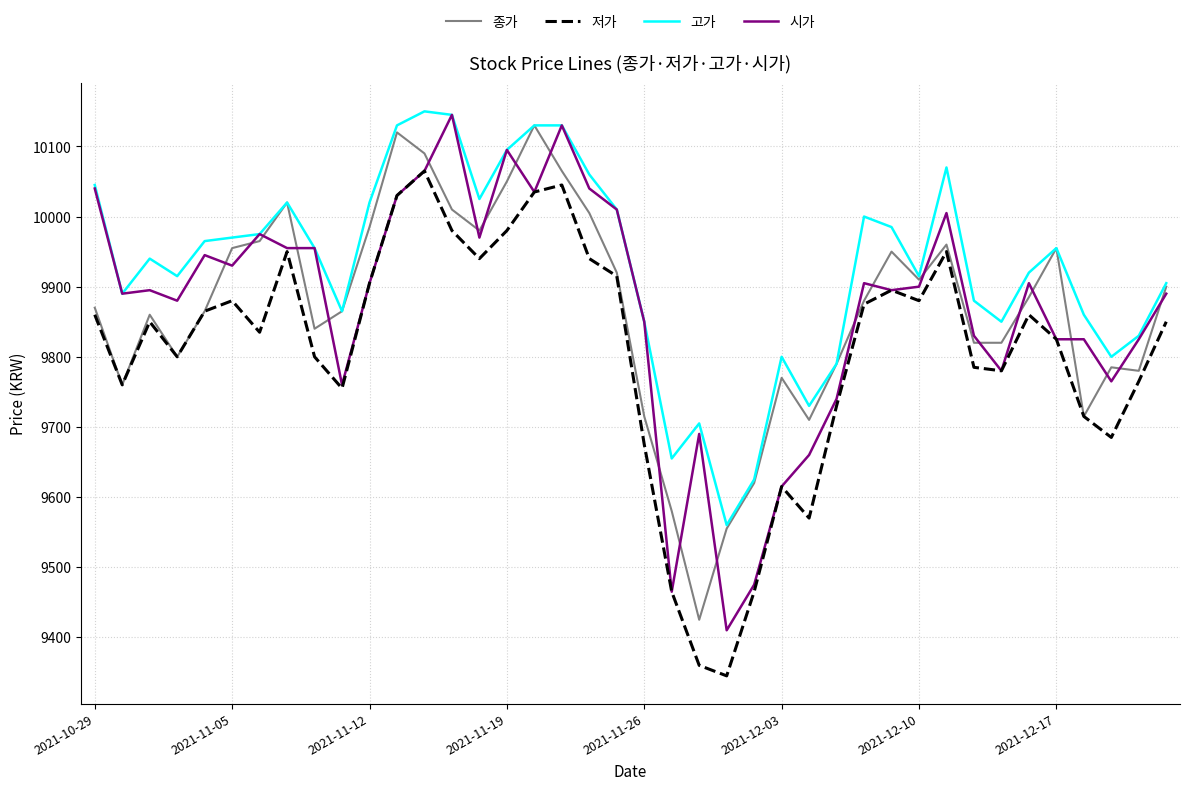

Does the chart display data point markers on the line(s)?

No